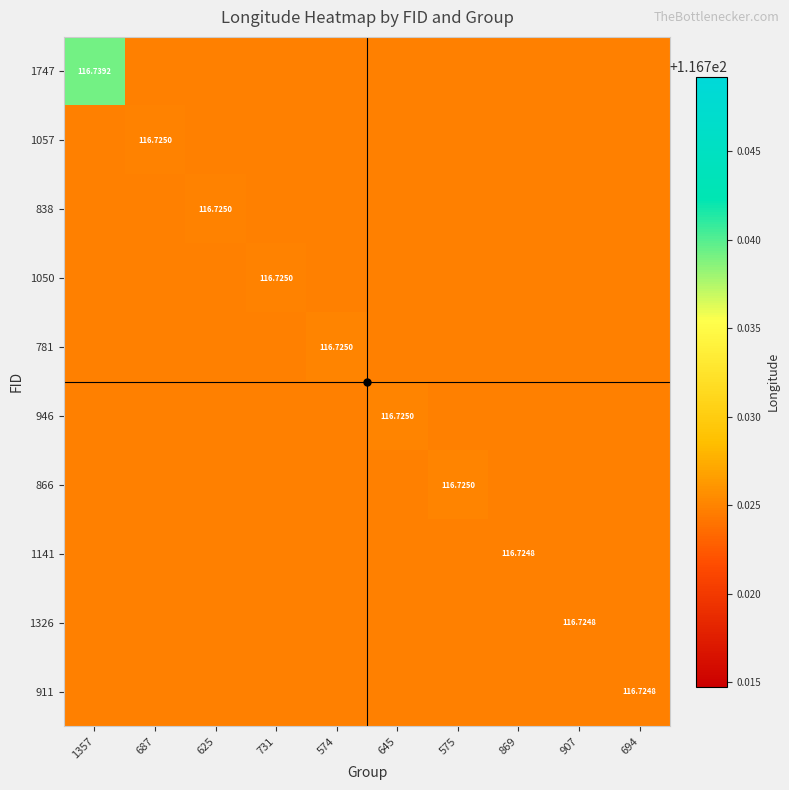

List the labels in order of 866 value, largest first.

575, 1357, 687, 625, 731, 574, 645, 869, 907, 694